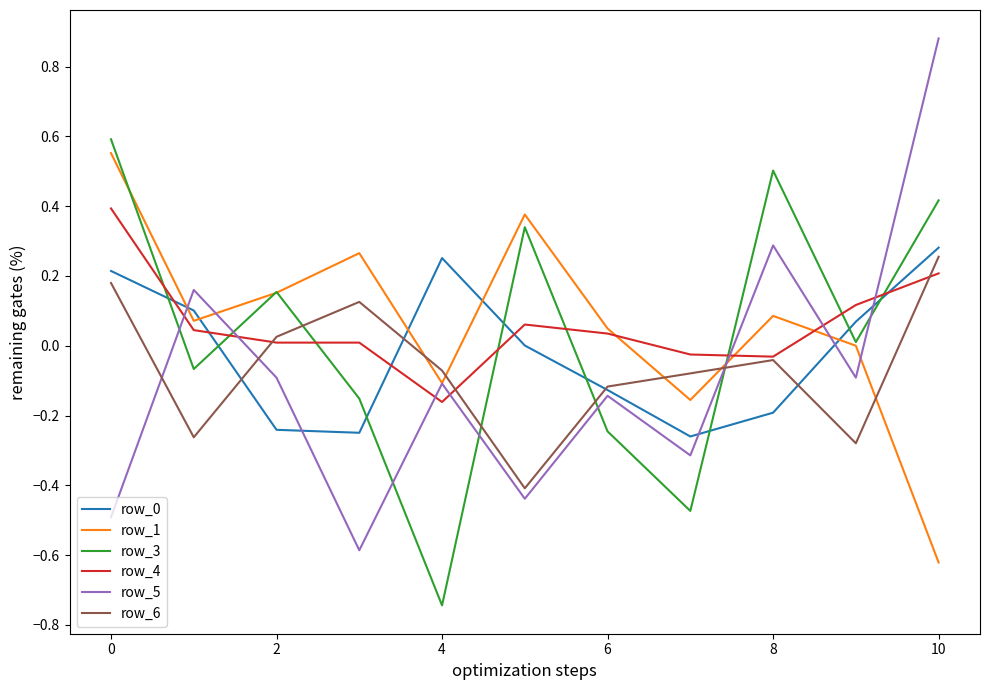

Which series has the widest spread of values?

row_5